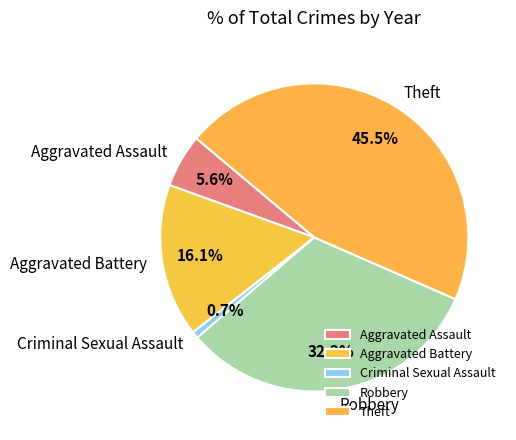

Is there any slice that represents more than half of the pie?

No